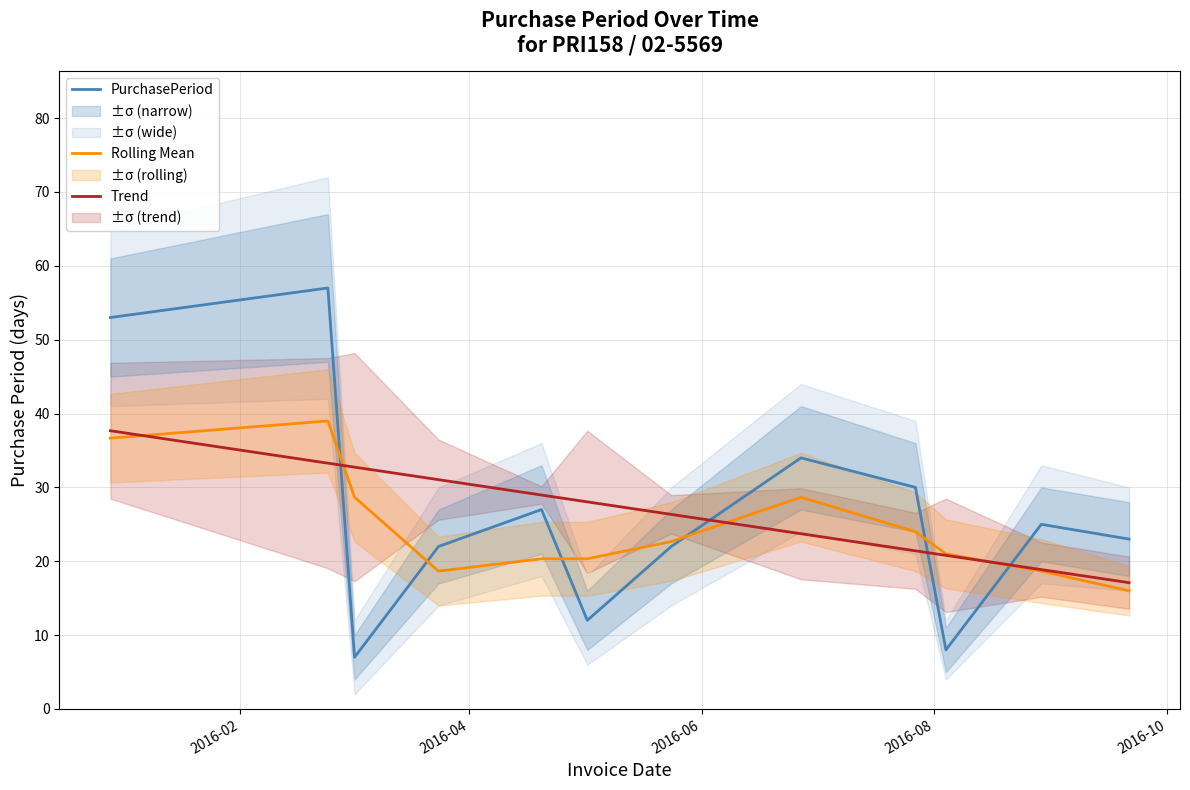

What is the highest value of the Rolling Mean series?

39.0